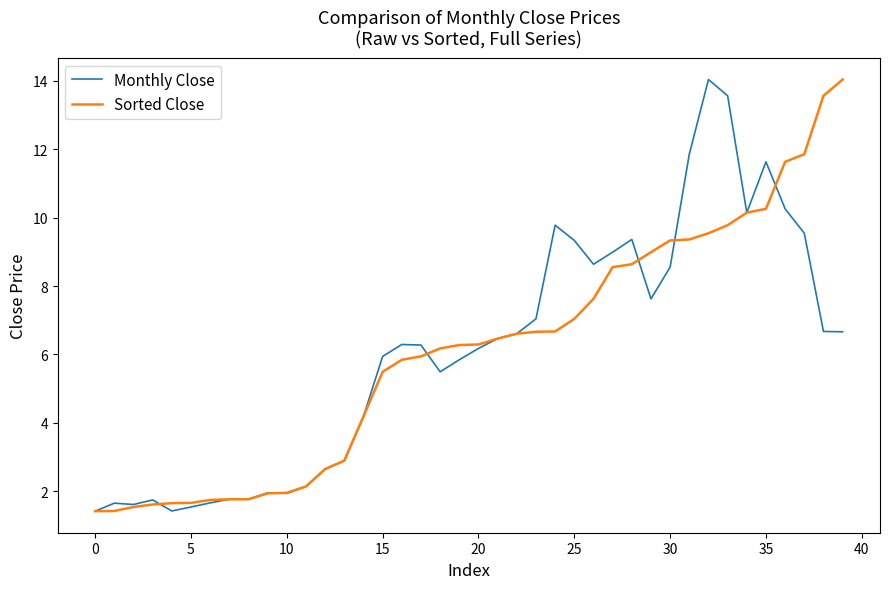

What is the highest value of the Sorted Close series?

14.0